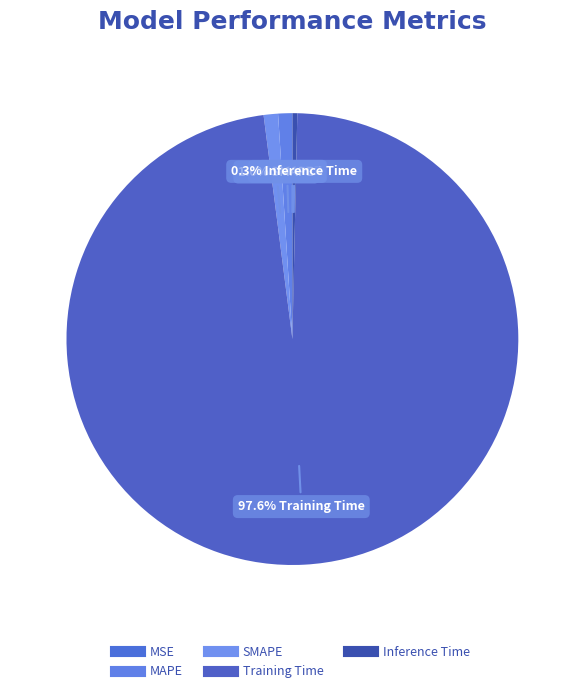

Rank the categories by value from lowest to highest.

MSE, Inference Time, MAPE, SMAPE, Training Time